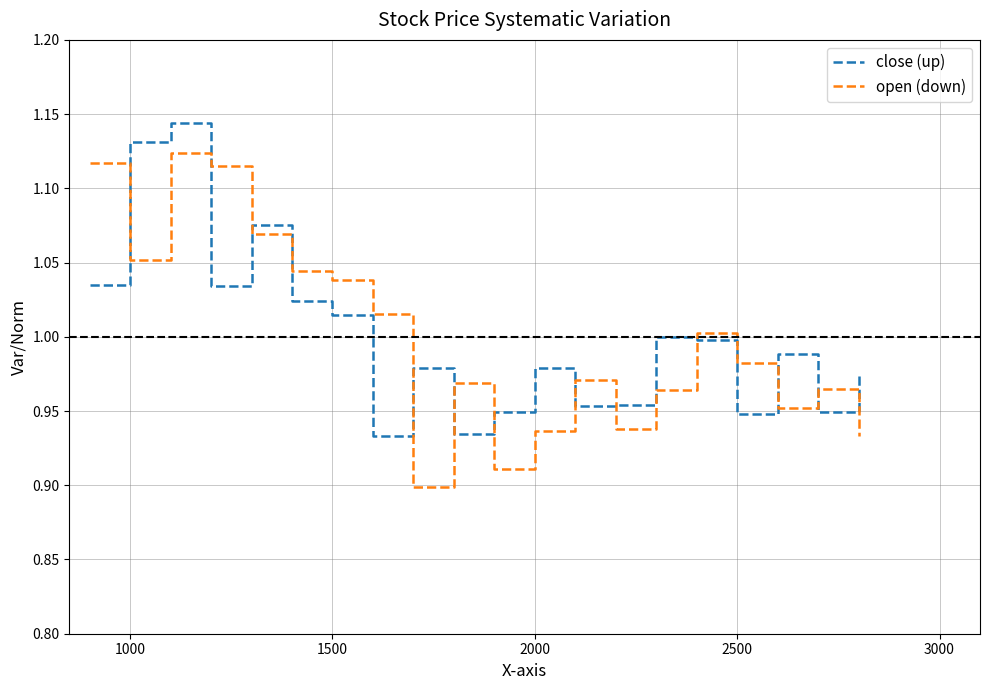

Rank the series by their maximum value, from lowest to highest.

open (down), close (up)